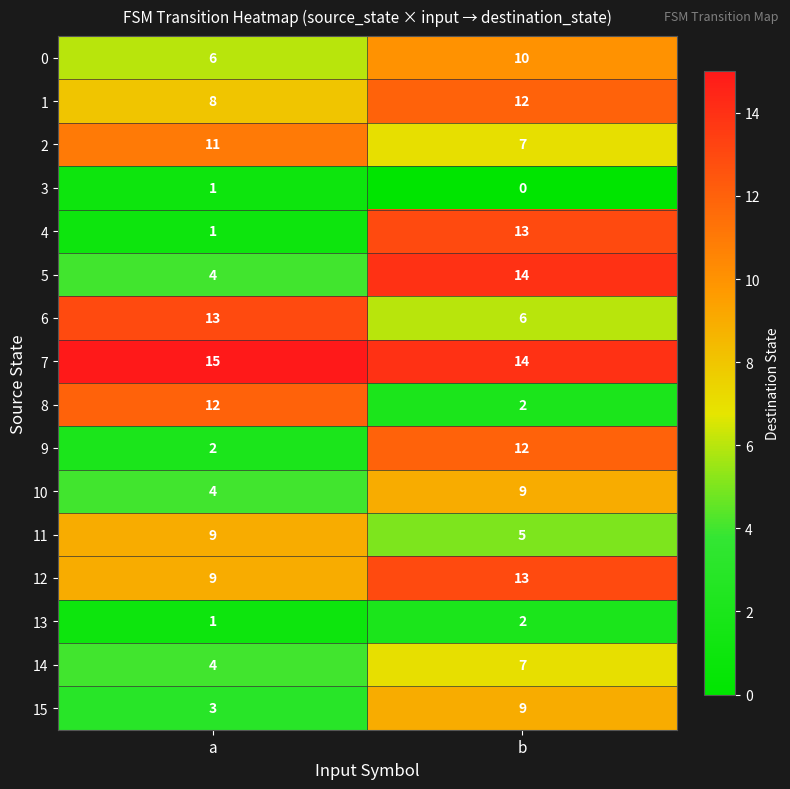

True or false: 8 has a value of 2 at b.

True